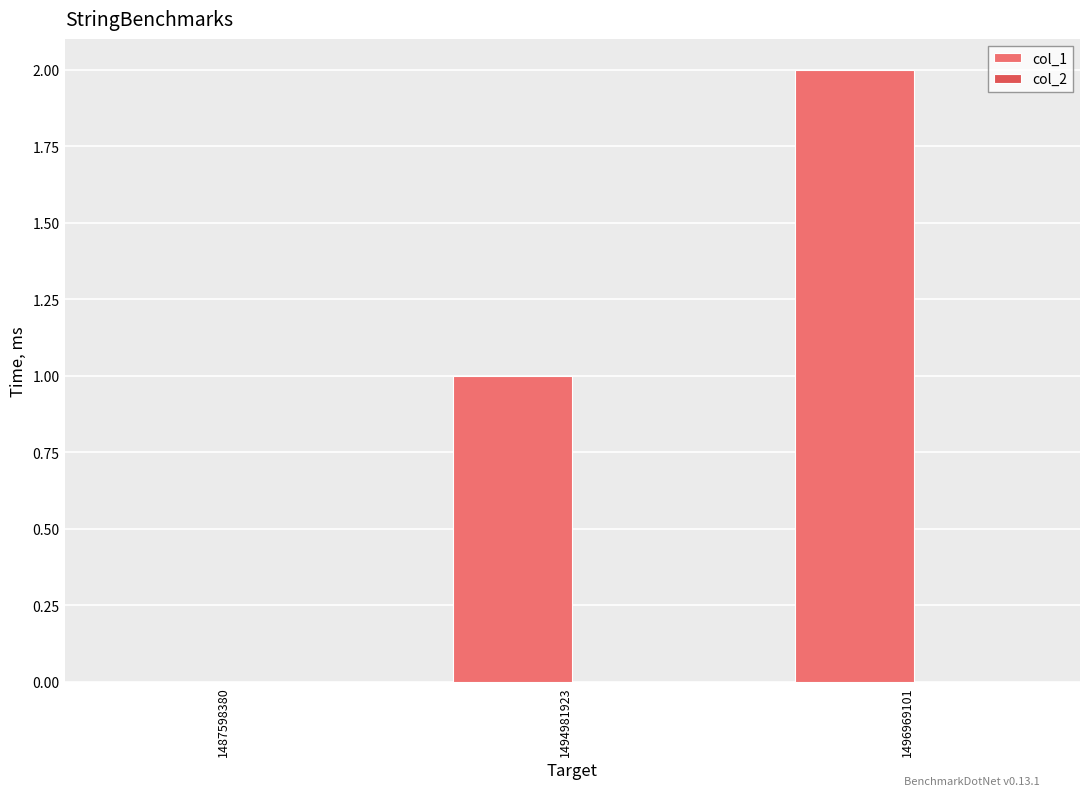

True or false: the data shows 0 at 1494981923.

False